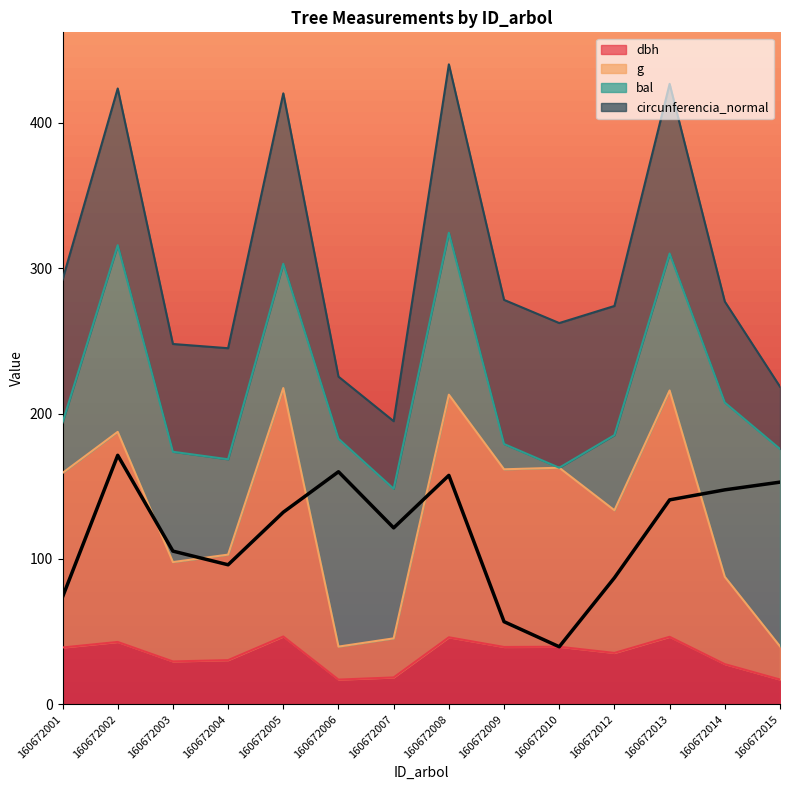

At which label does g first exceed 159?

160672001